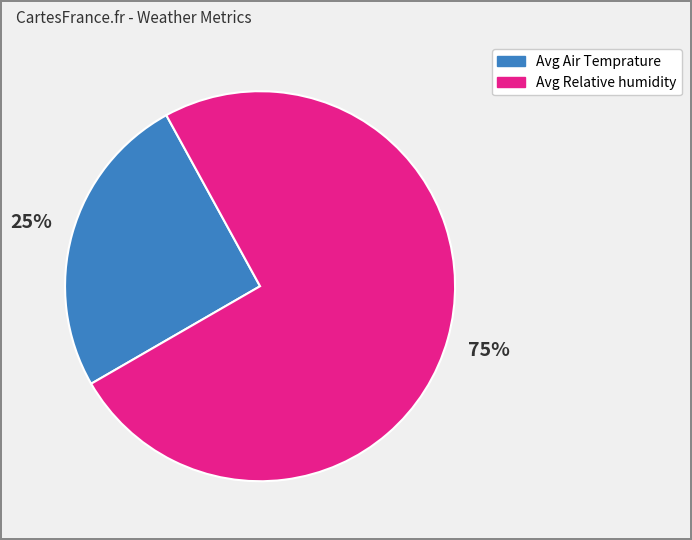

To the nearest percent, what is the average slice percentage?

50%